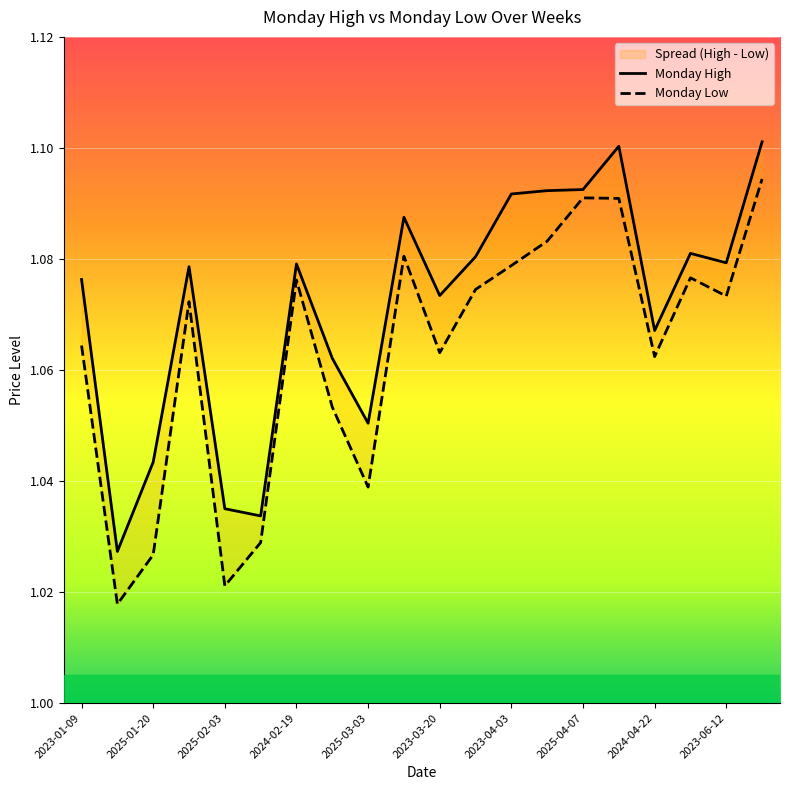

Rank the series by their average value, from highest to lowest.

Monday High, Monday Low